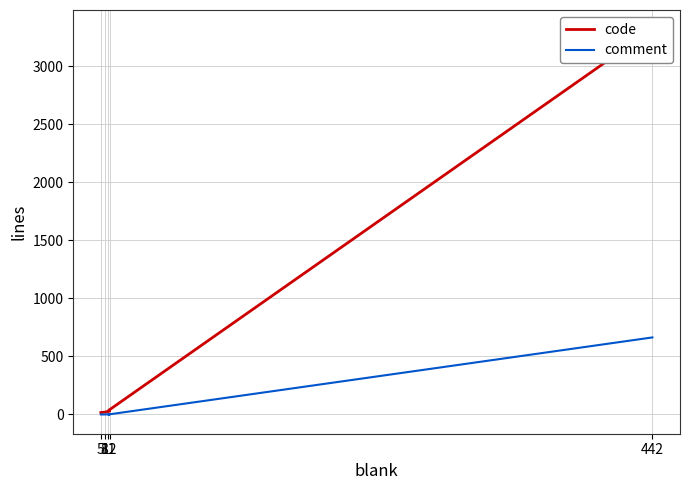

True or false: code has more than 1 points higher than both neighbors.

False